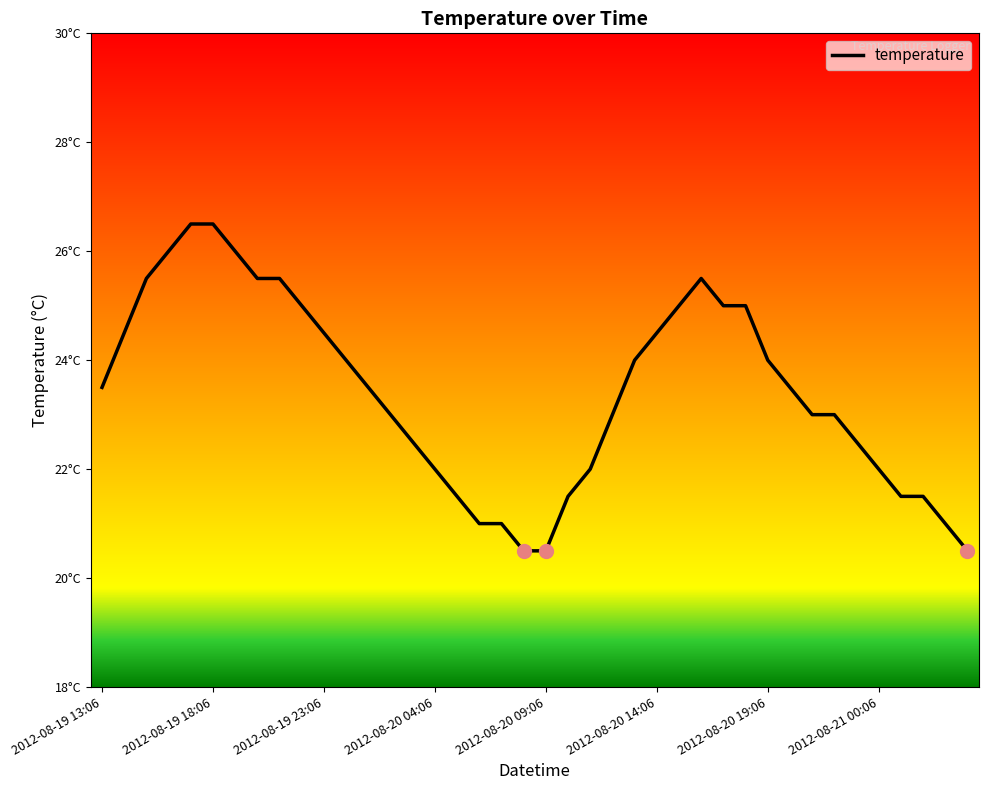

Does the chart have visible grid lines?

No